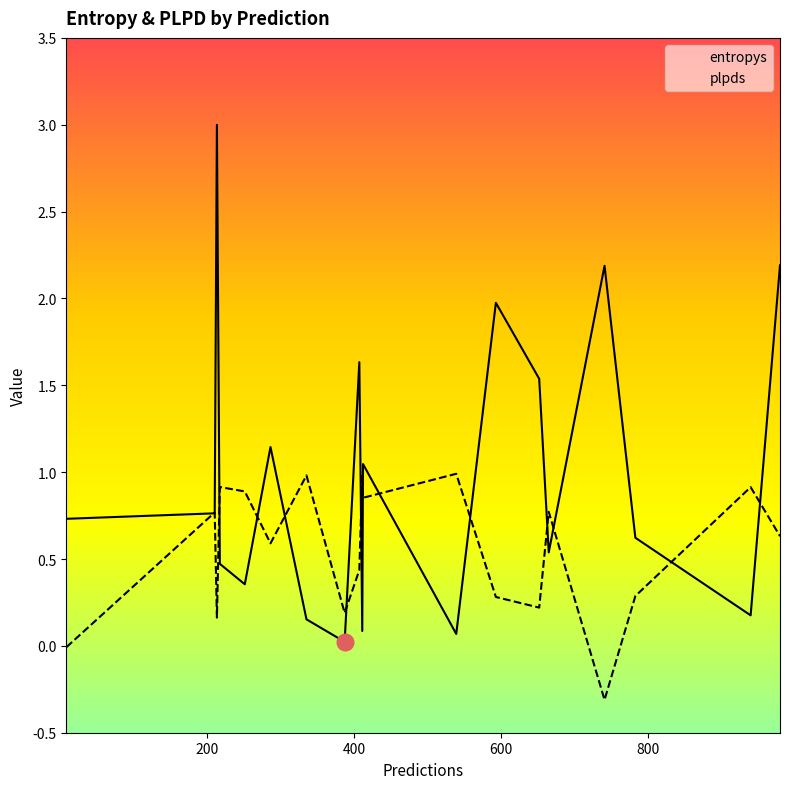

How many interior local peaks does the entropys series have?

6